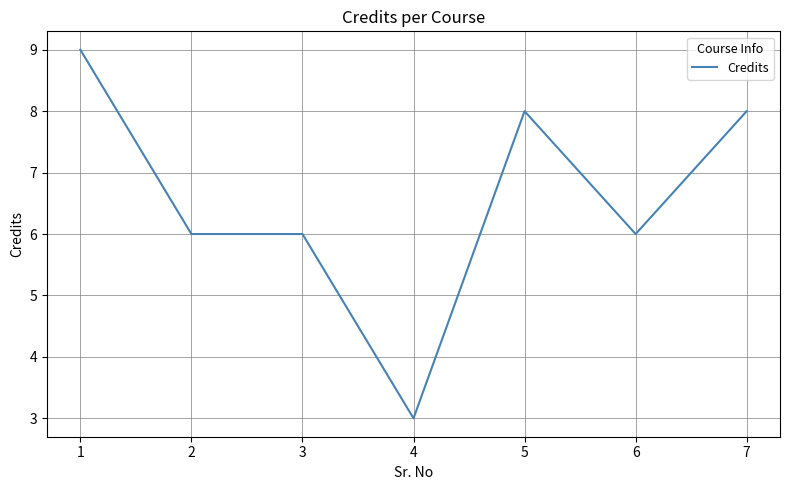

Reading right to left, list all the values displayed in this chart.

7=8	6=6	5=8	4=3	3=6	2=6	1=9